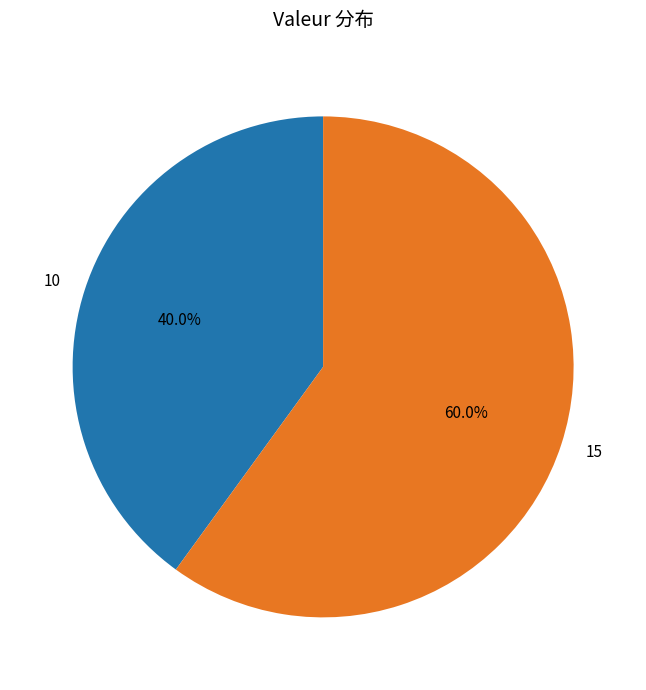

What is the ratio of the value at 15 to the value at 10?

1.5